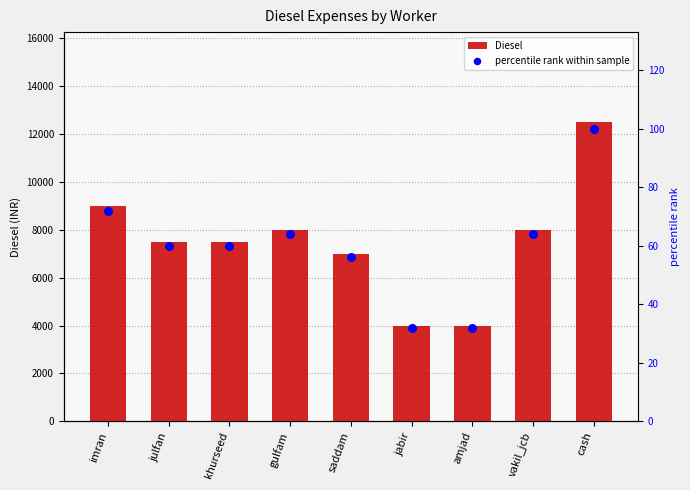

What are all the series names shown in the legend?

Diesel, percentile rank within sample